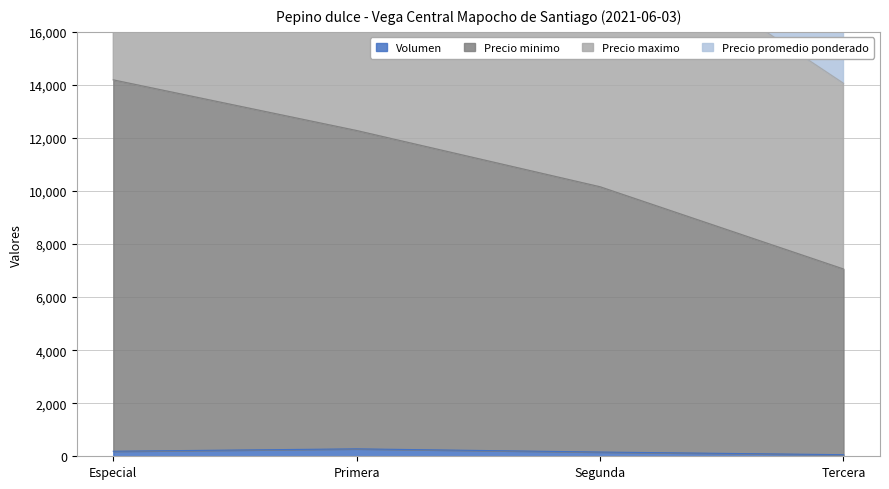

At Tercera, list the series in order from largest to smallest.

Precio minimo, Precio maximo, Precio promedio ponderado, Volumen